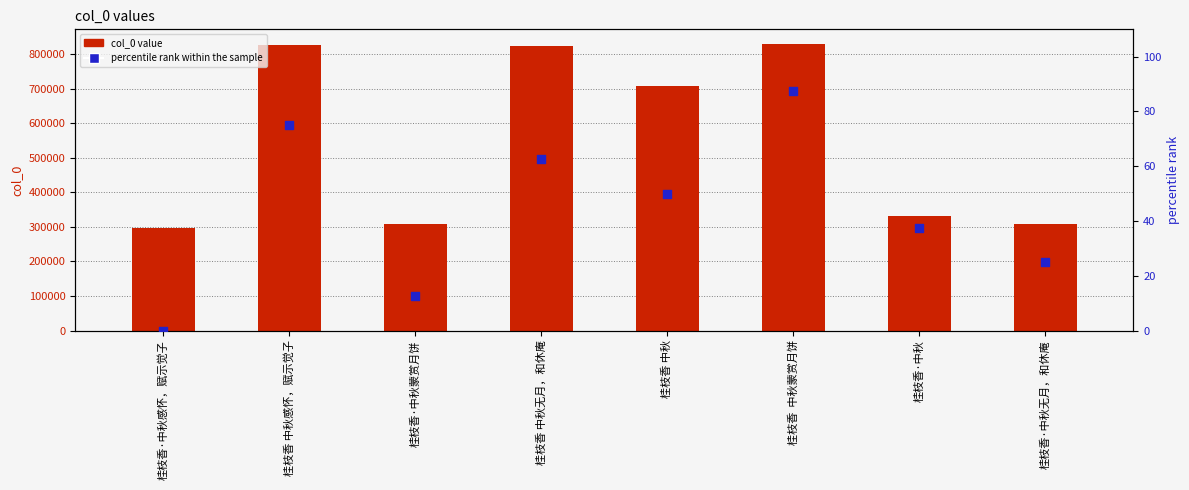

Which series has the largest Y range (max minus min)?

col_0